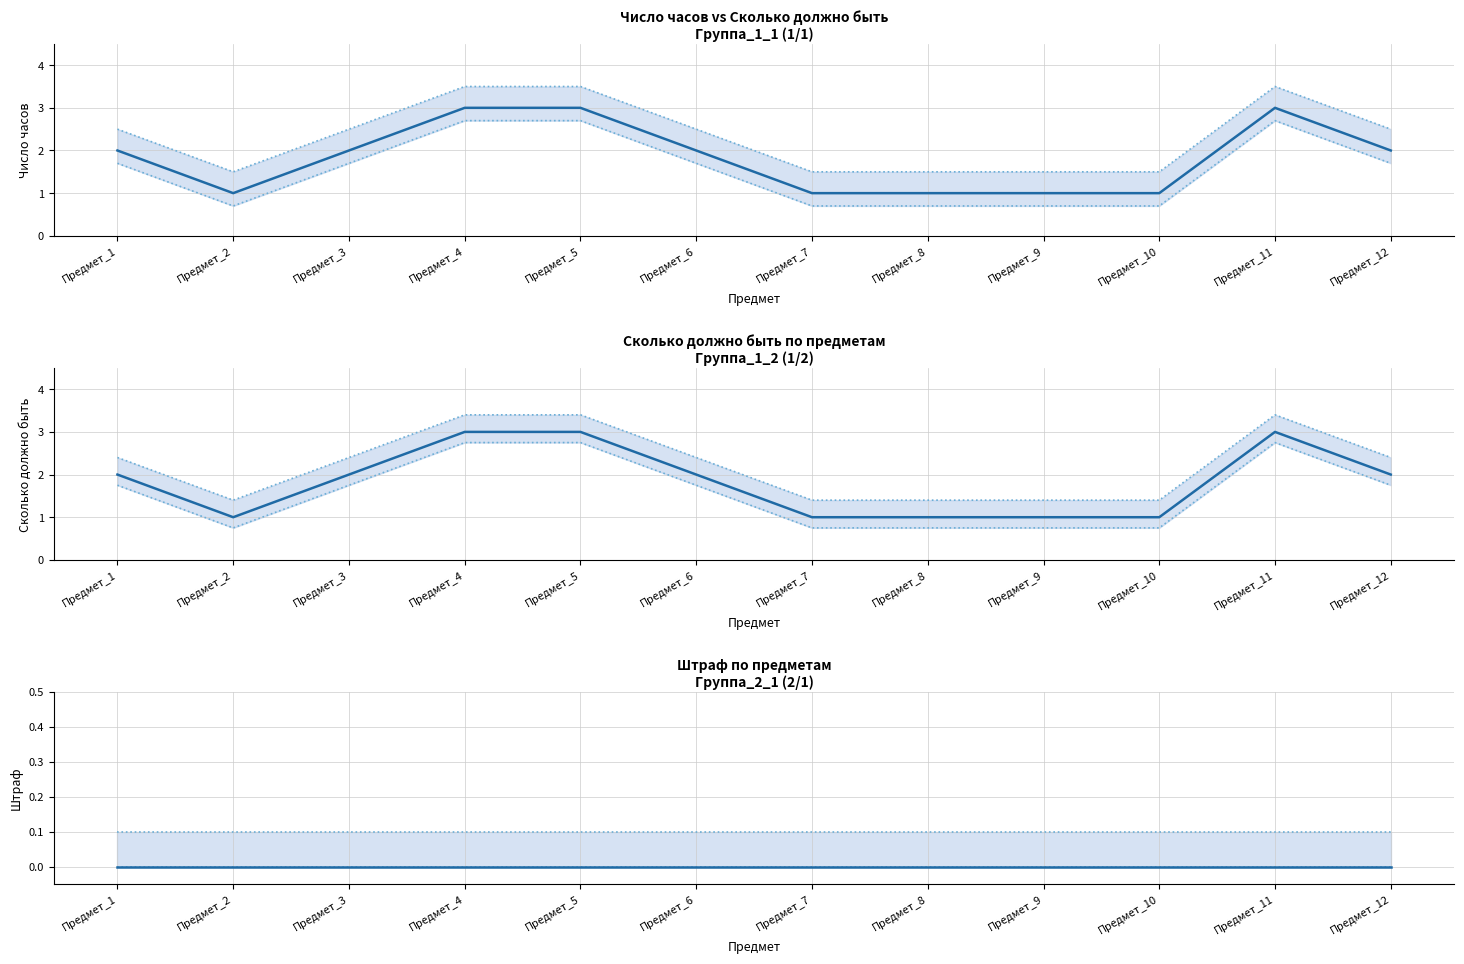

True or false: Mean and Lower bound cross at least once.

False